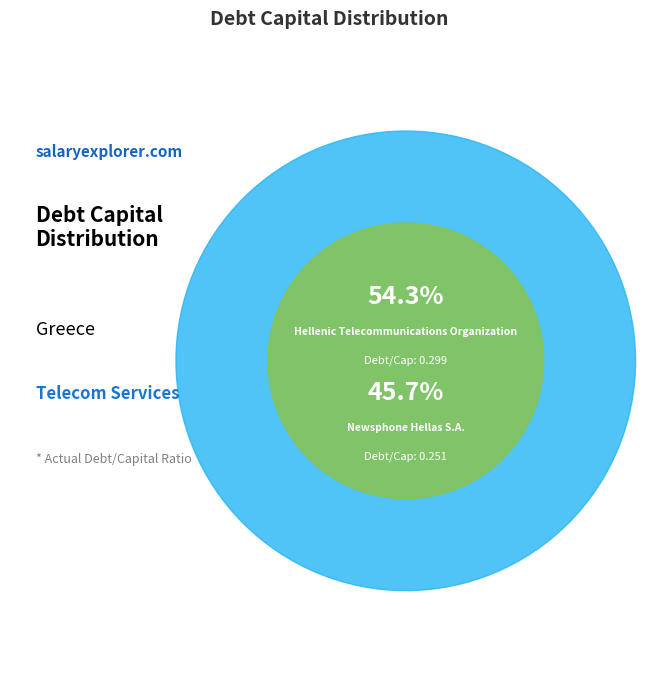

How much of the chart is everything except Hellenic Telecommunications Organization?

45.7%